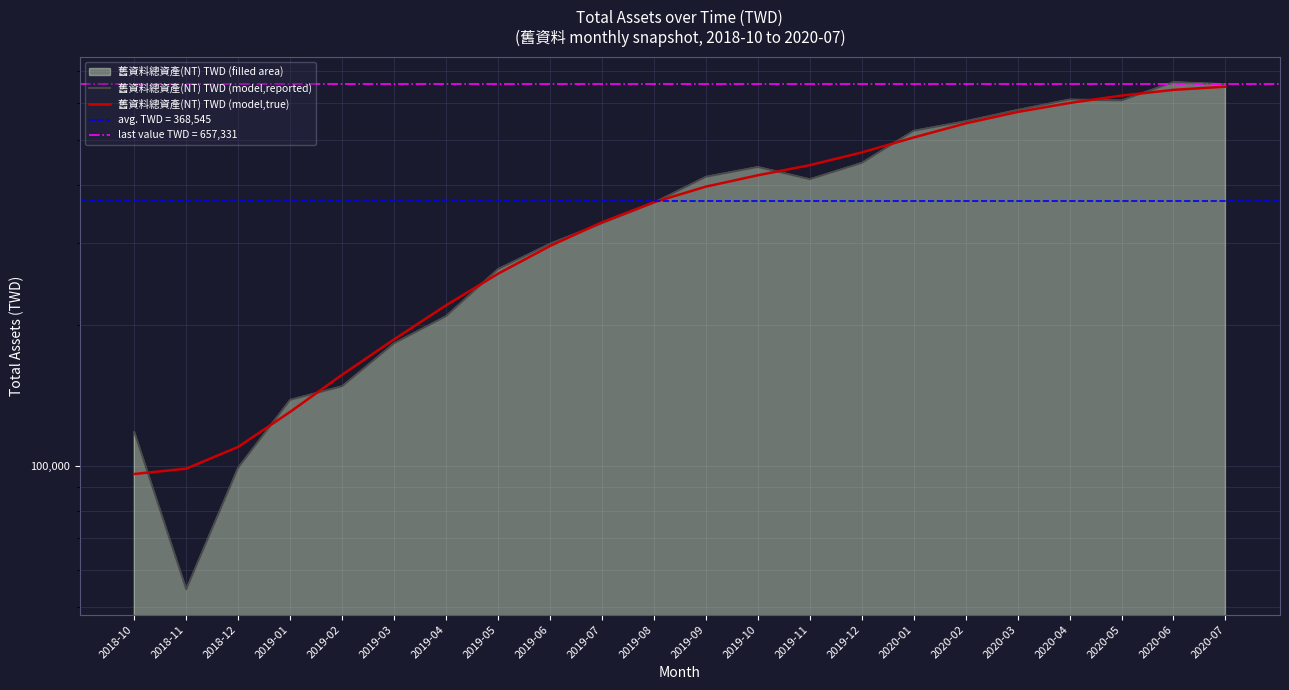

At which label does 舊資料總資產(NT) TWD (model,true) first exceed 396563?

2019-10